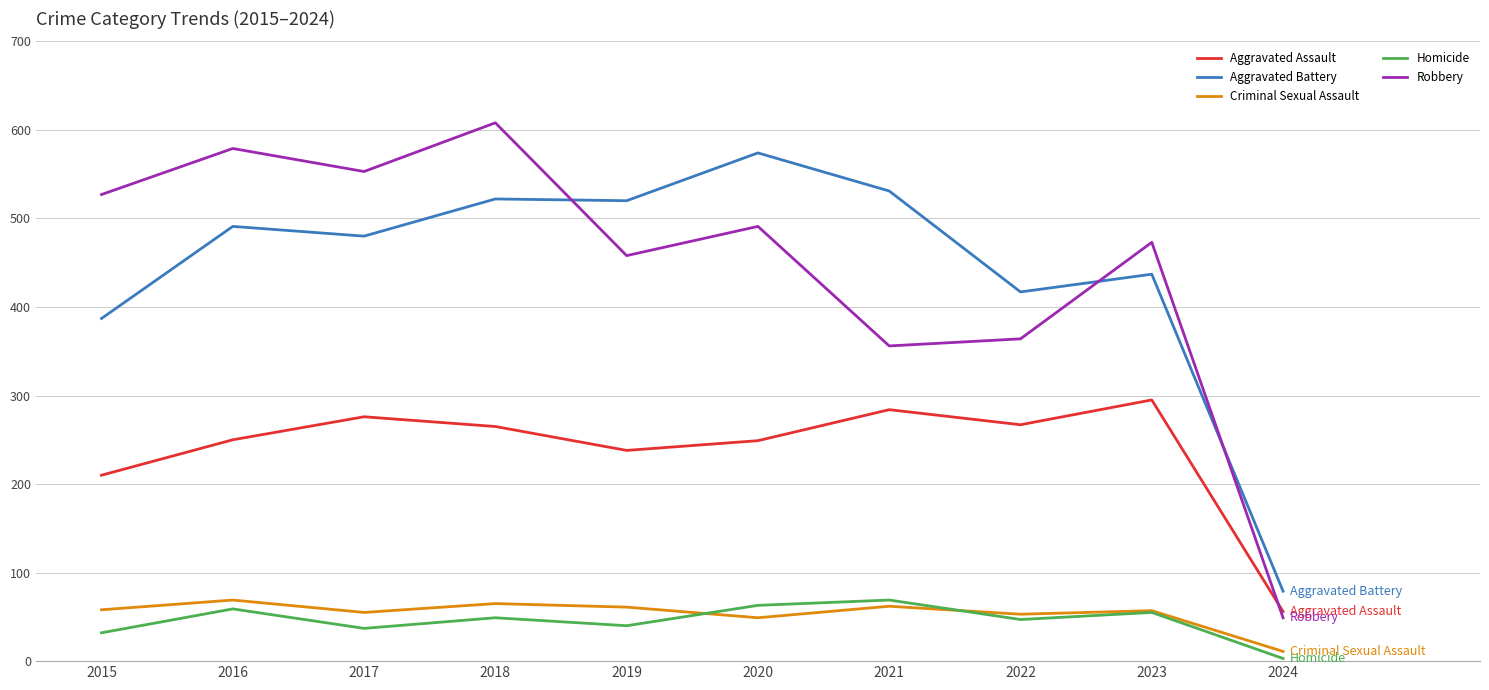

Is the value of Homicide at 2024 greater than the value of Aggravated Assault at 2021?

No